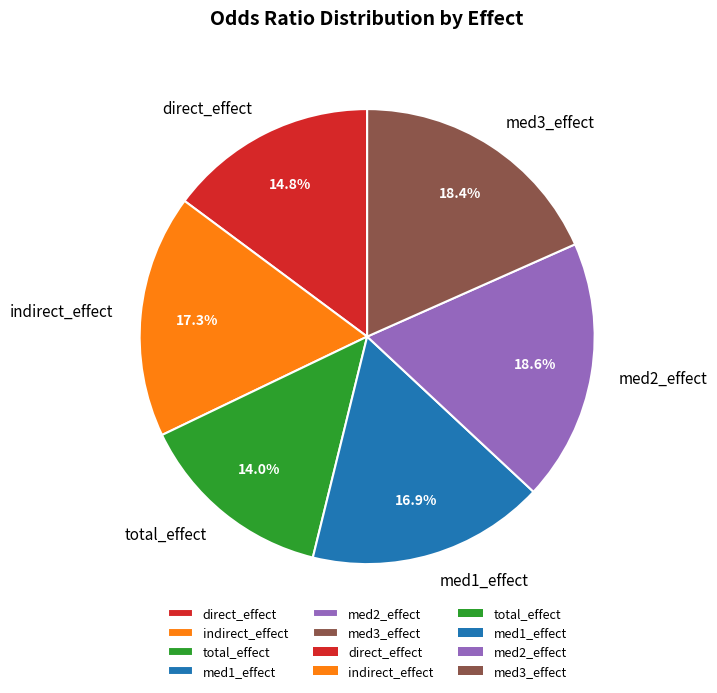

How many slices are in this pie chart?

6